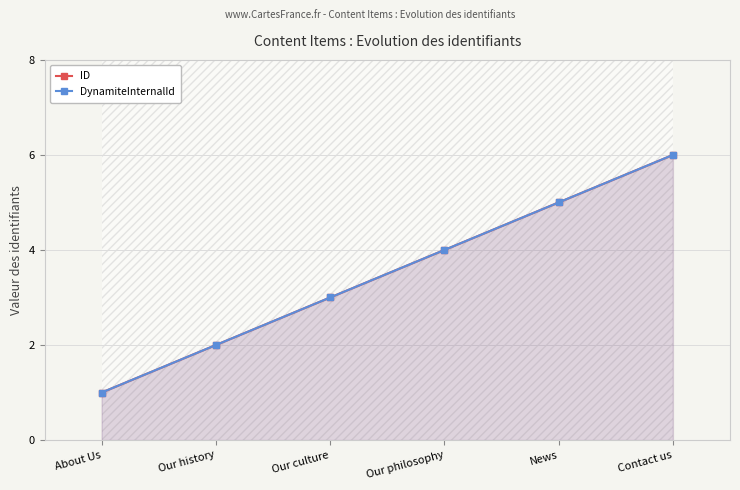

What position from the left is Contact us?

6